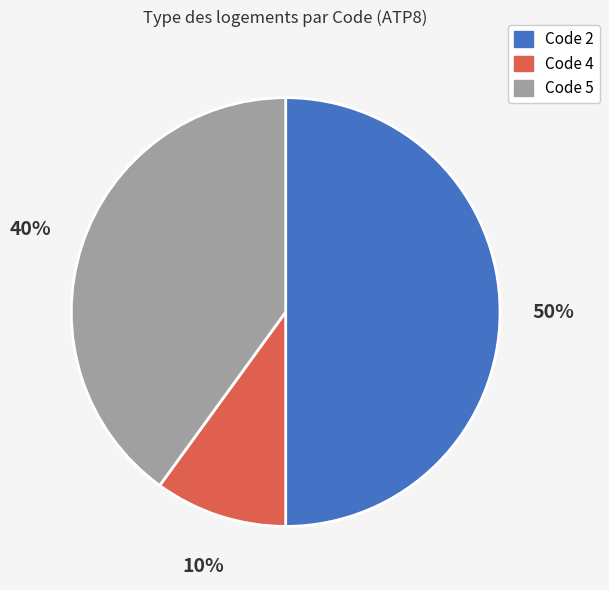

To the nearest percent, what is the difference between the largest and smallest slice percentages?

40%